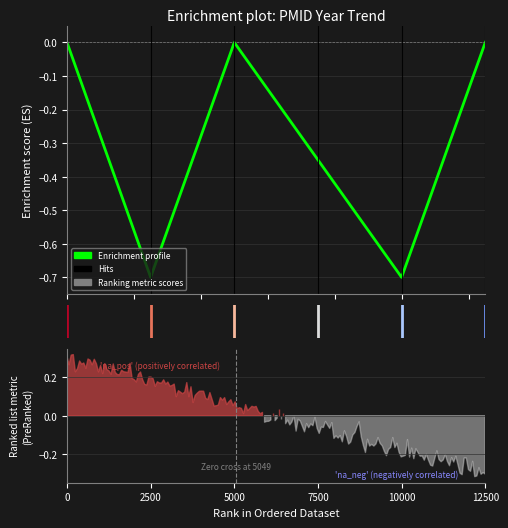

How many interior local valleys (lower than both neighbors) does the data have?

2